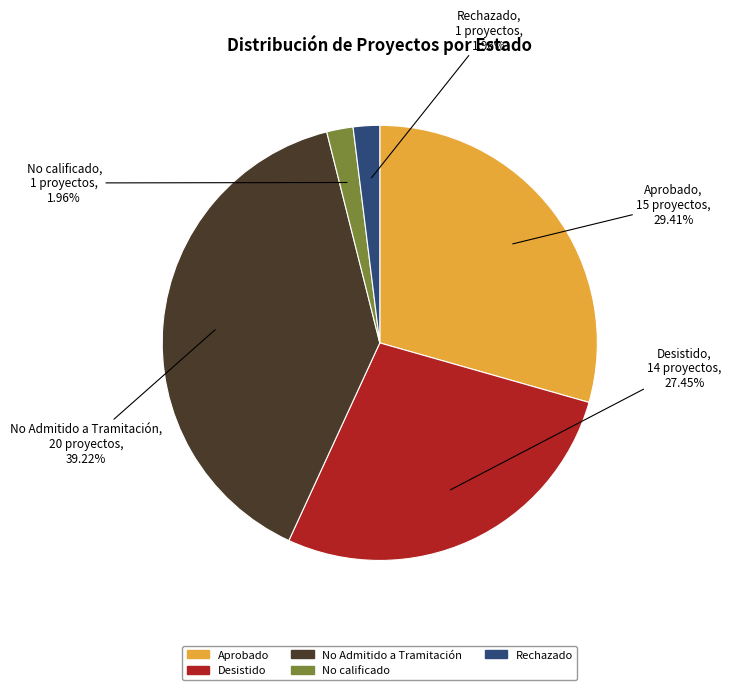

Which slice is the largest?

No Admitido a Tramitación